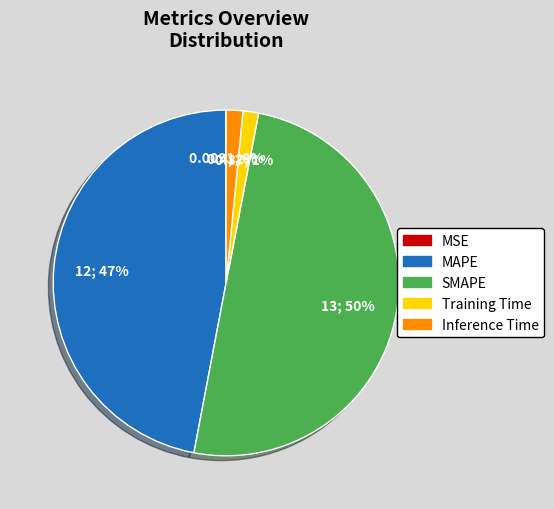

True or false: Inference Time accounts for 2% of the total.

True